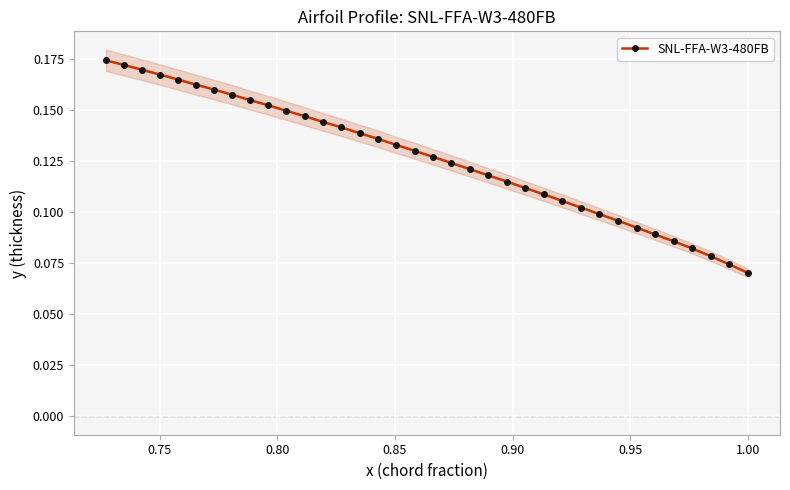

How many SNL-FFA-W3-480FB values are between 0 and 1?

36